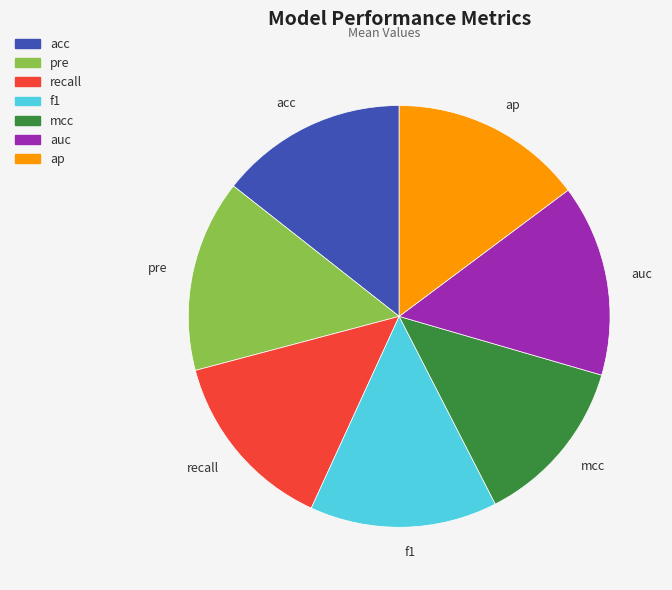

Which slice is the smallest?

mcc